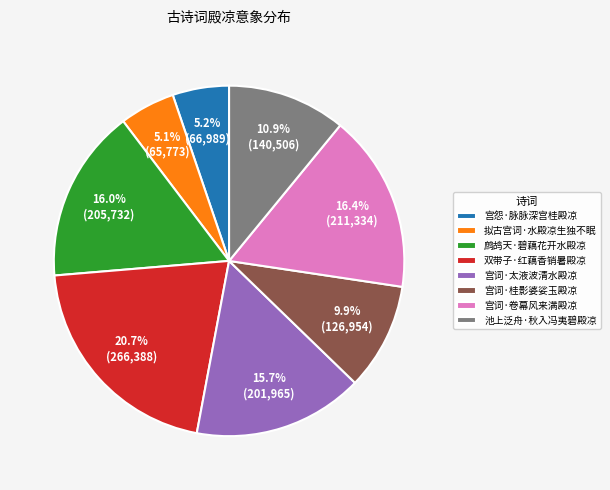

To the nearest percent, what portion does 鹧鸪天·碧藕花开水殿凉 represent?

16%